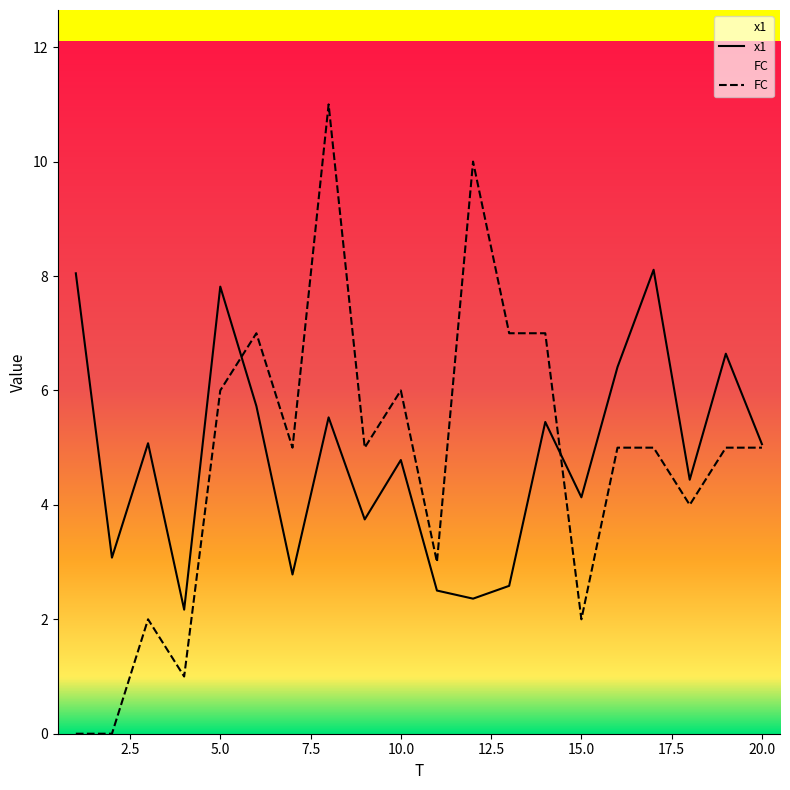

Does the chart have visible grid lines?

No